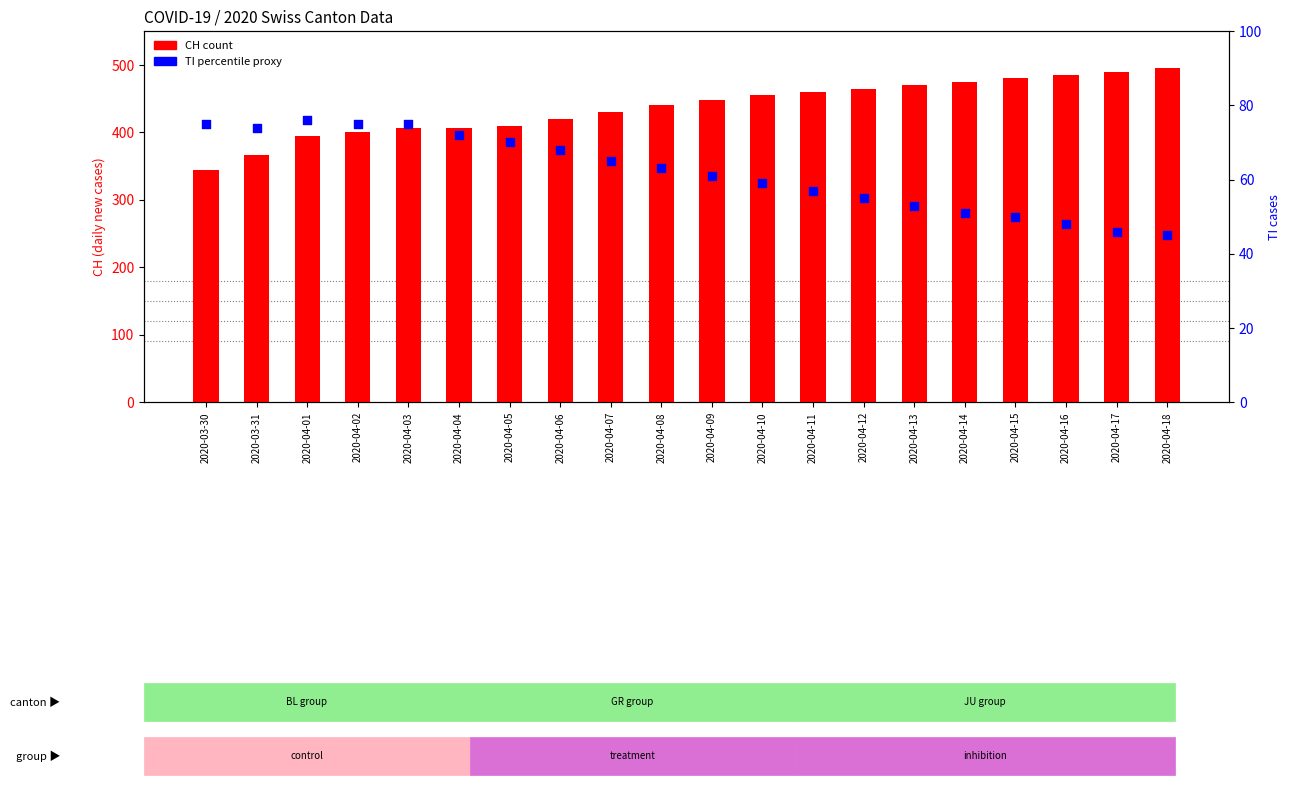

Which series contains the lowest Y value?

TI (right axis)